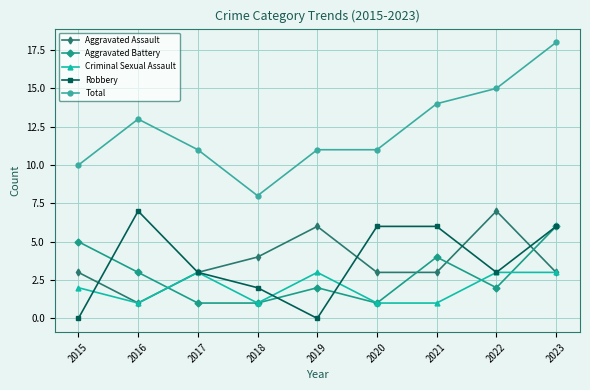

Which series has the largest range (max minus min)?

Total